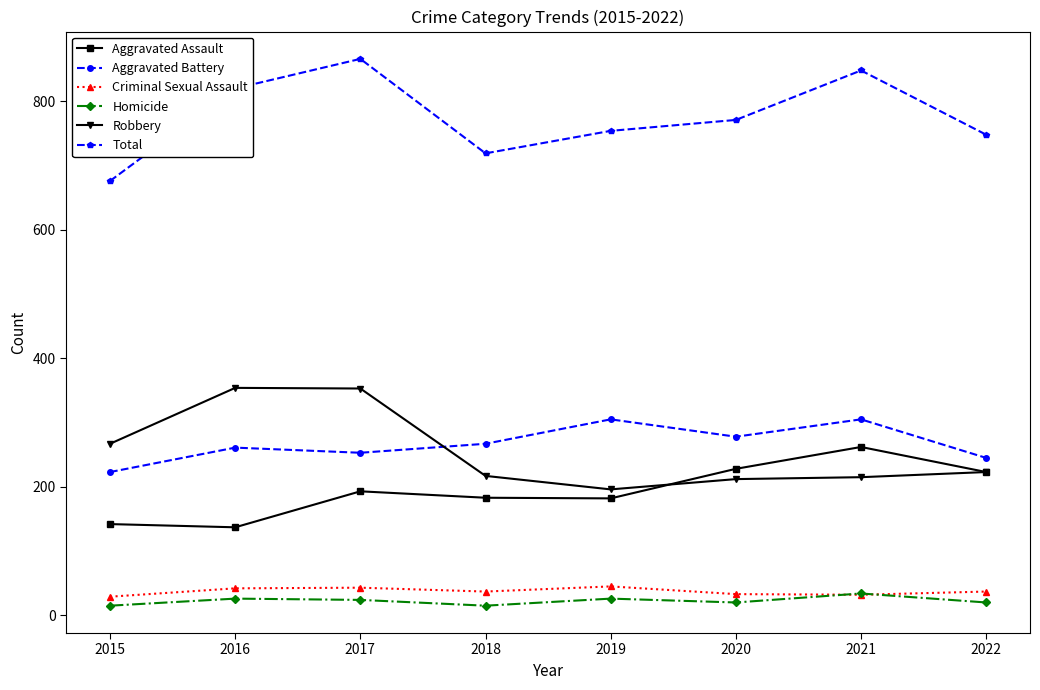

Is the value of Homicide at 2016 greater than the value of Criminal Sexual Assault at 2018?

No